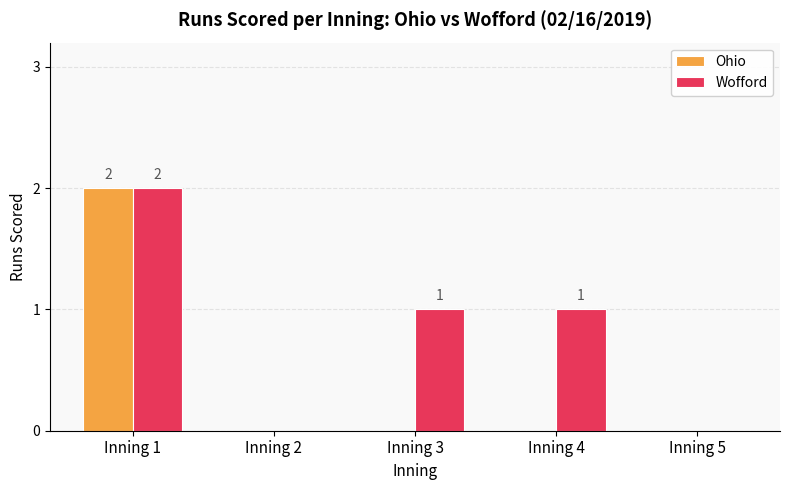

Is it true that Ohio equals 0 at Inning 3?

True